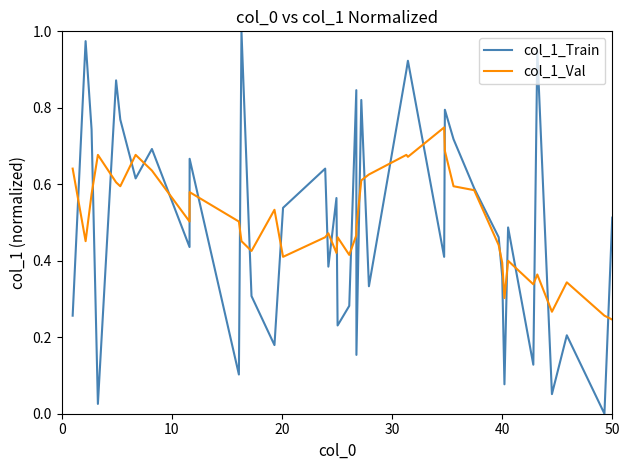

Rank the series by their maximum value, from highest to lowest.

col_1_Train, col_1_Val